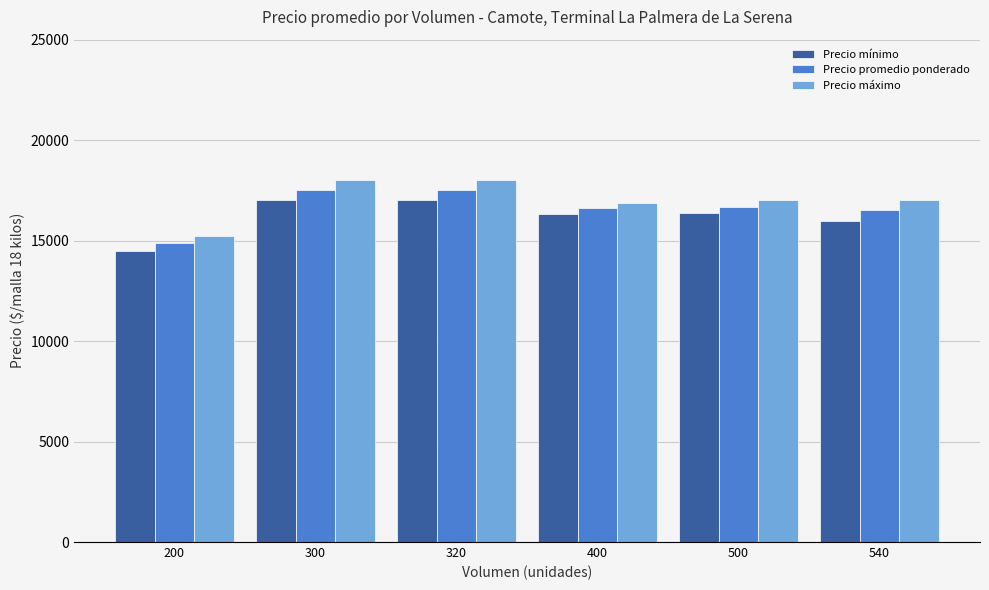

The value of Precio máximo at 540 is 11365. True or false?

False